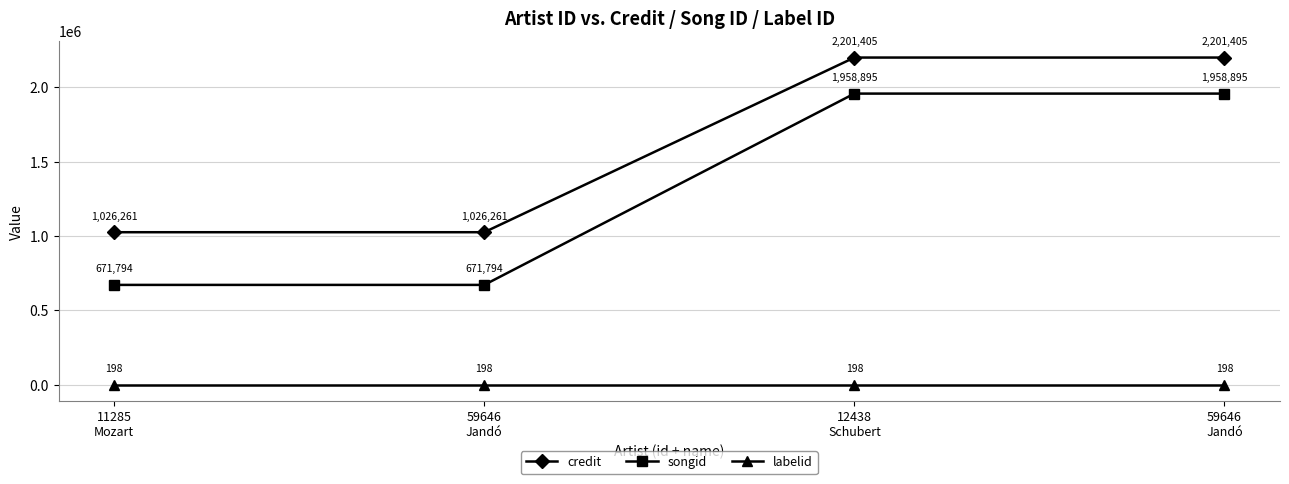

Count the number of data series in this chart.

3